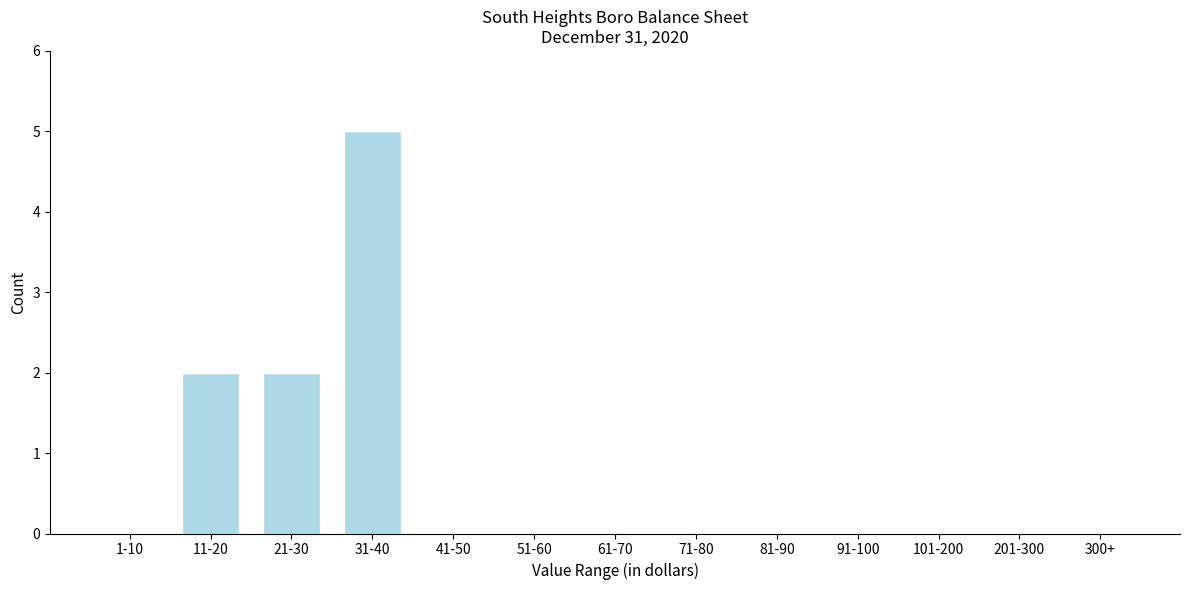

Reading left to right, transcribe all the data shown in this chart.

1-10=0	11-20=2	21-30=2	31-40=5	41-50=0	51-60=0	61-70=0	71-80=0	81-90=0	91-100=0	101-200=0	201-300=0	300+=0